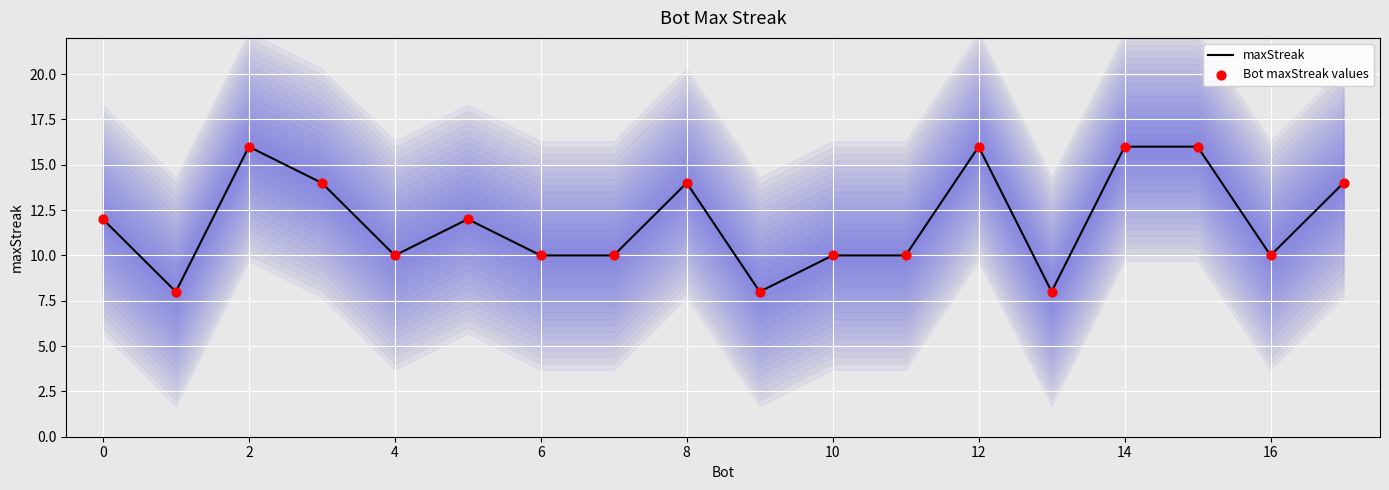

What are all the series names shown in the legend?

maxStreak, Bot maxStreak values